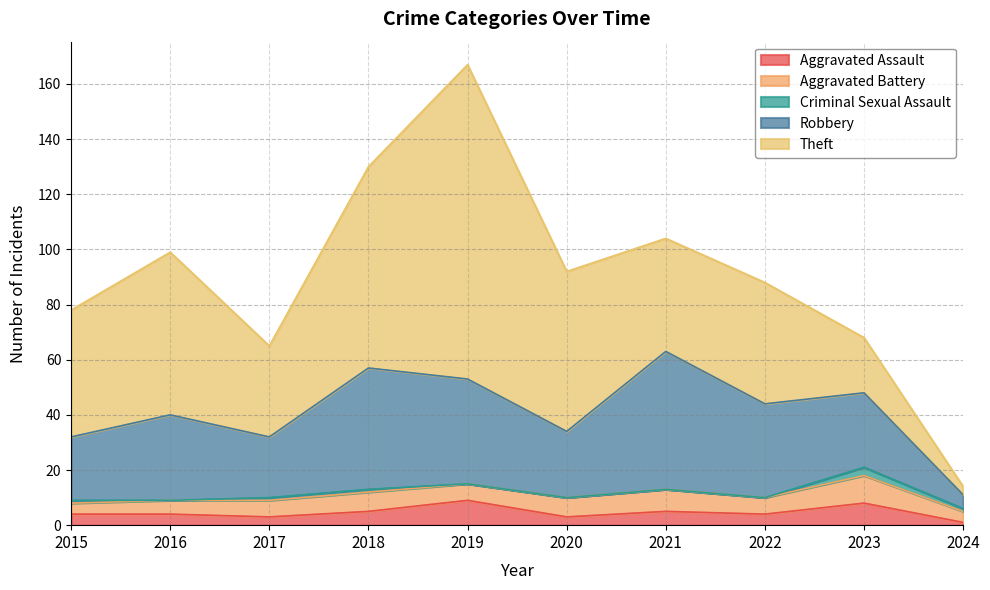

Count the number of categories in the chart.

10